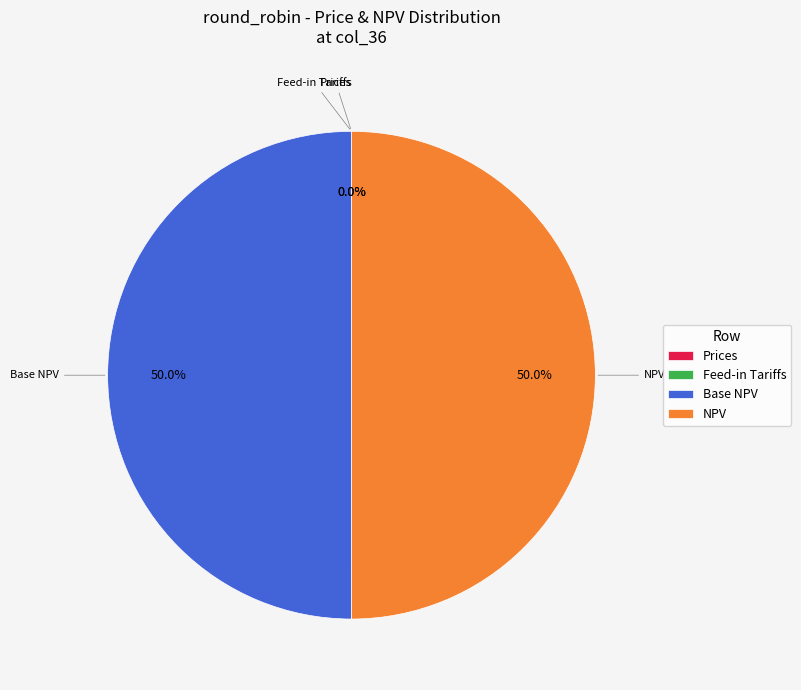

Which category has the smallest portion of the pie?

Feed-in Tariffs